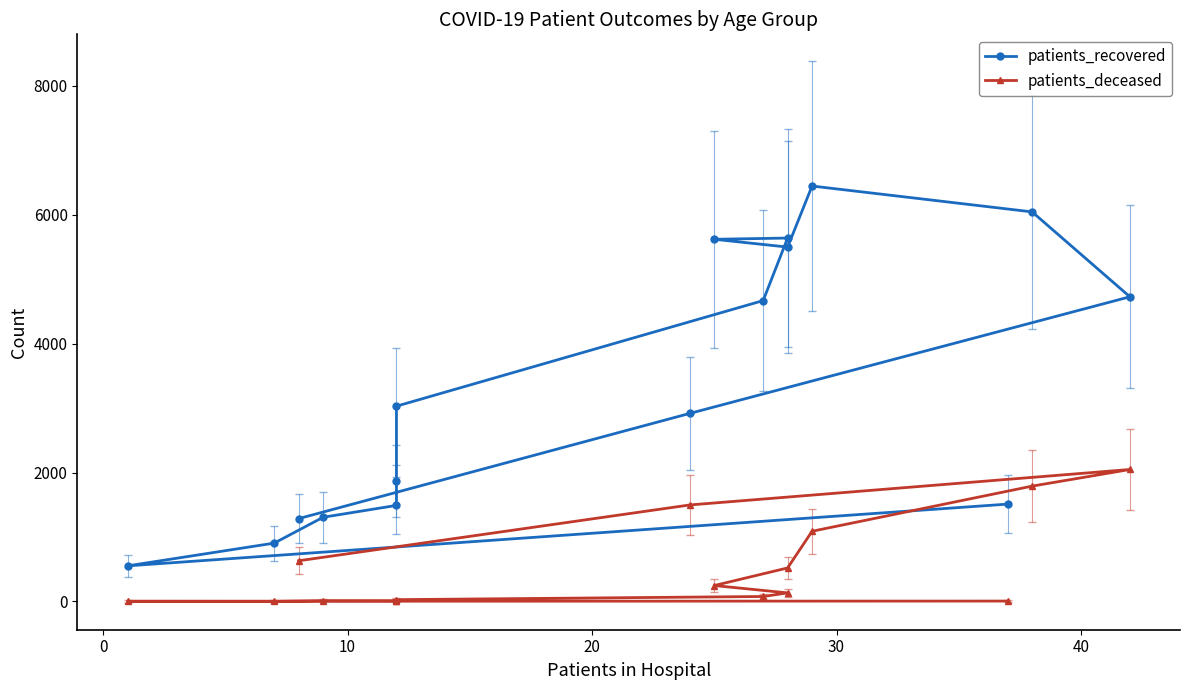

Which series changed the most between 0 and 40?

patients_recovered